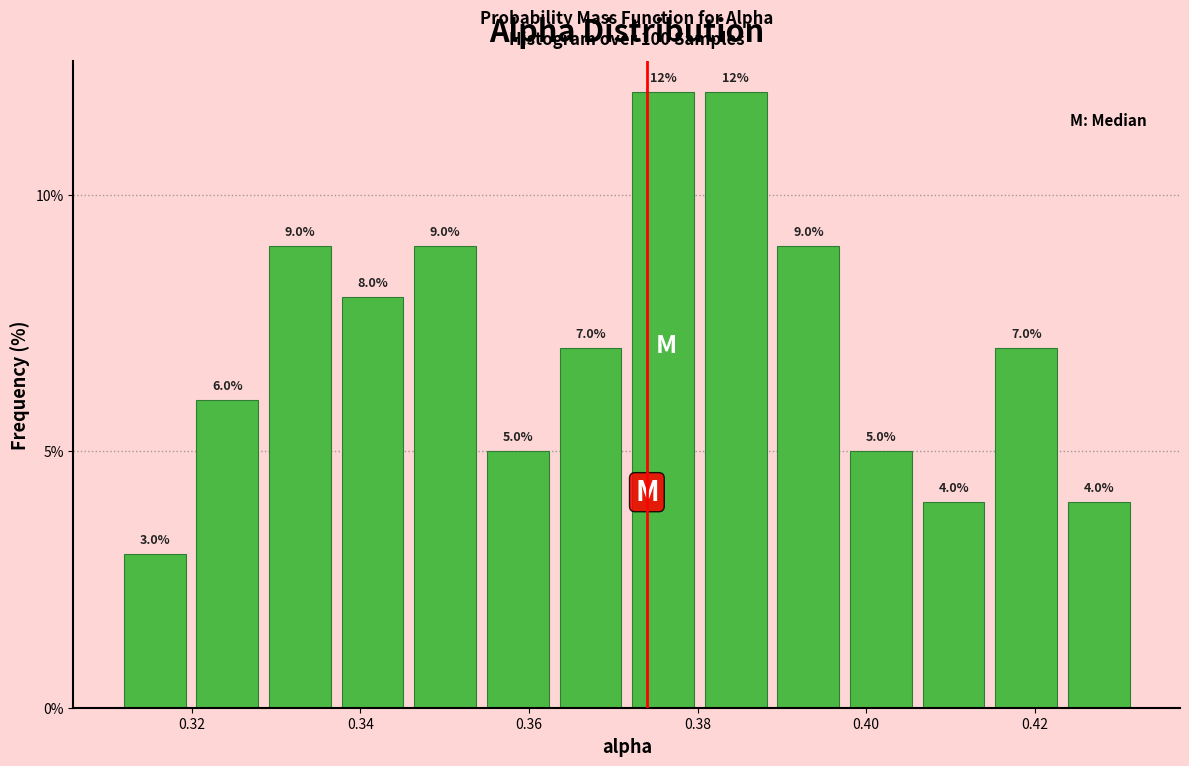

How tall is the bar that spans 0.320 to 0.328 on the x-axis? The bar edges are not printed on the chart, so give them approximately, as read against the axis.

6.0